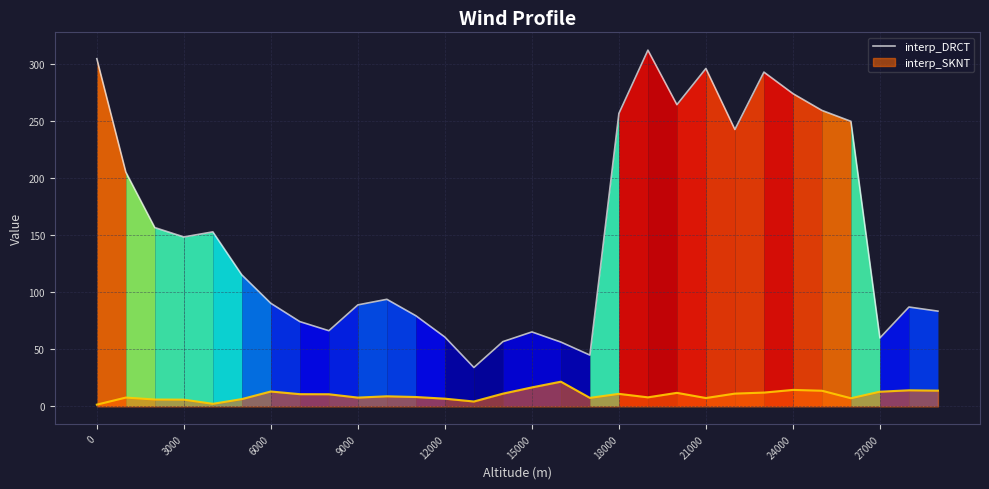

List the series in order of their overall mean, lowest first.

interp_SKNT, interp_DRCT